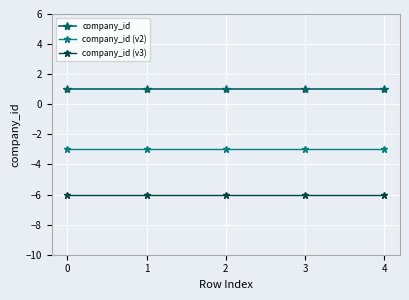

True or false: company_id (v3) has a value of -6 at 1.

True